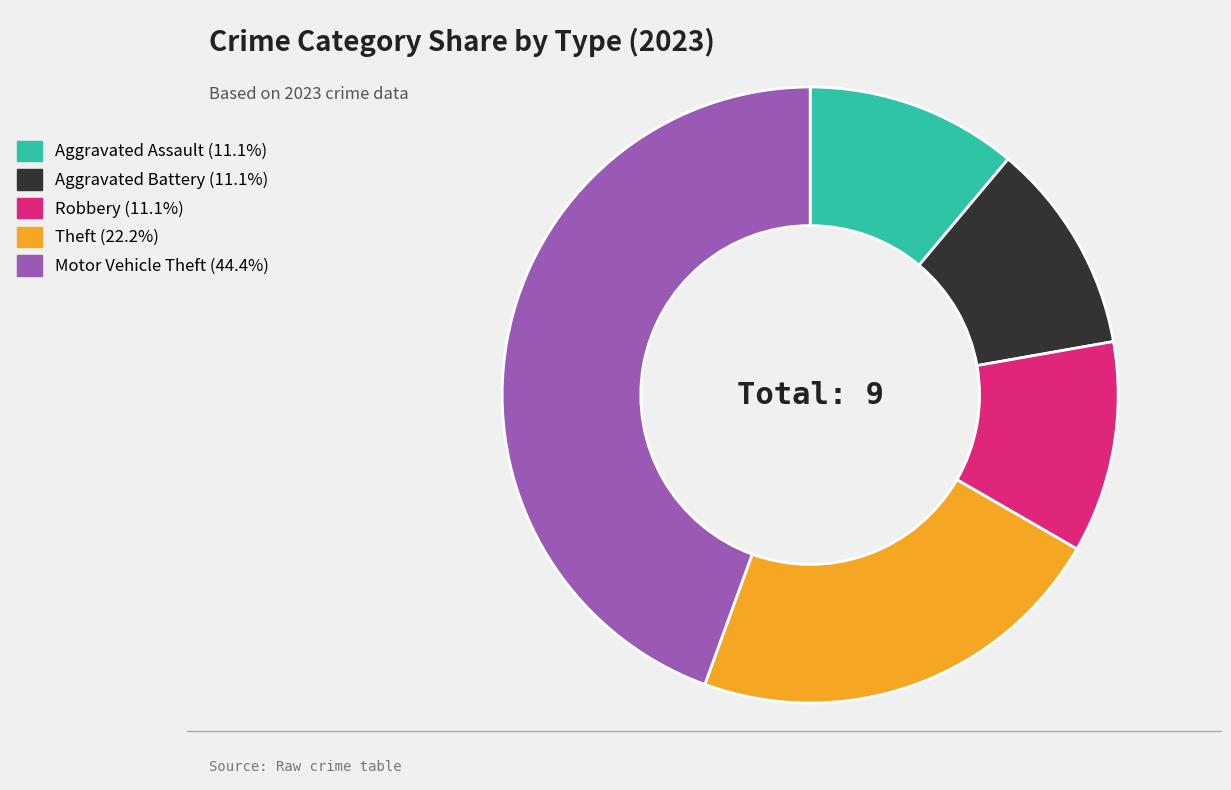

Is there any slice that represents more than half of the pie?

No